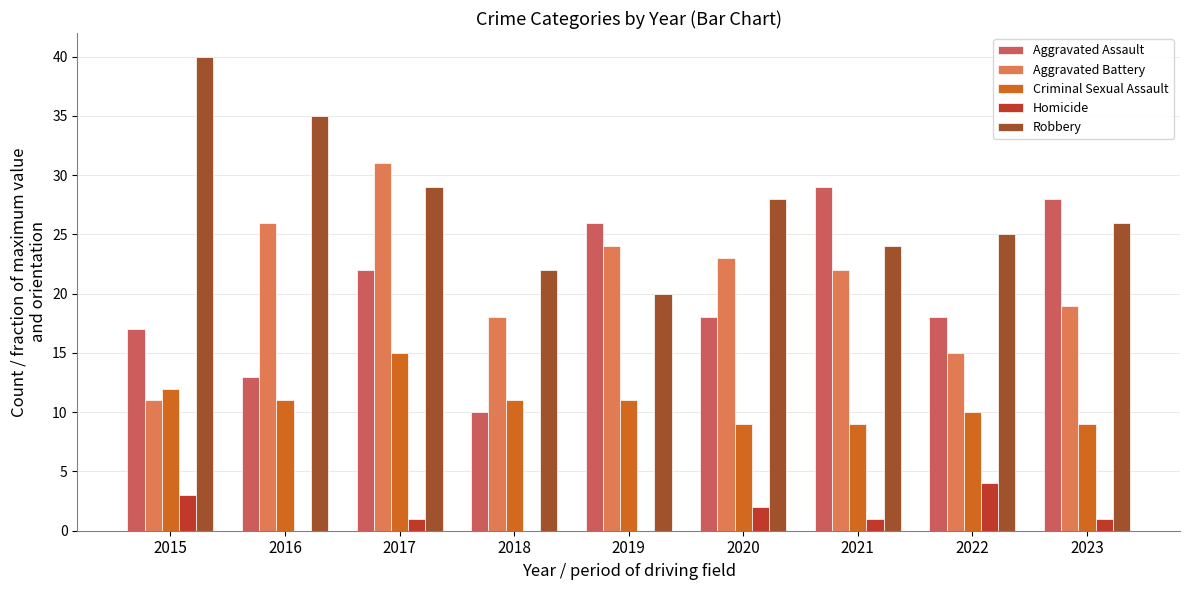

Count the number of data series in this chart.

5